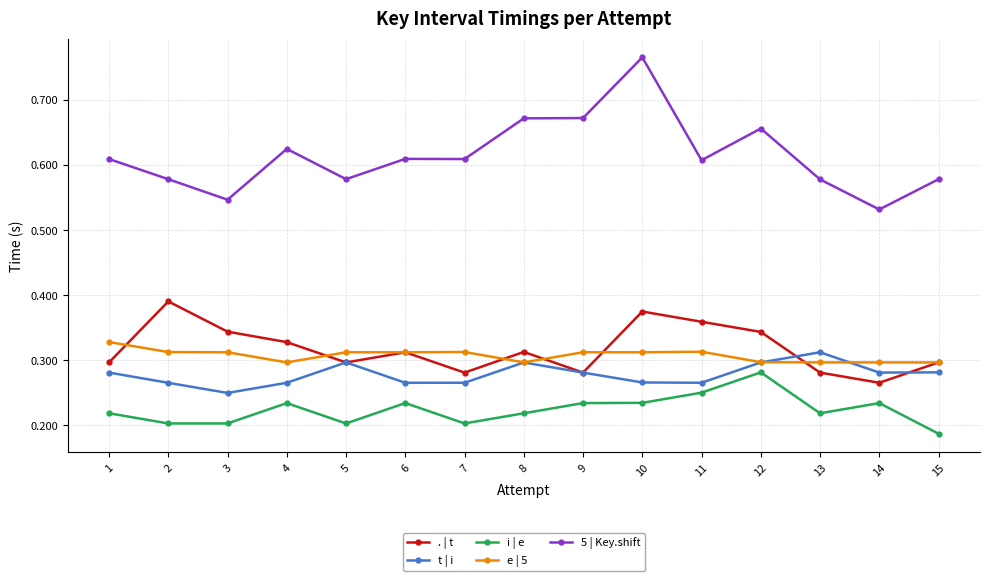

Rank the series at 3 from highest to lowest value.

5 | Key.shift, . | t, e | 5, t | i, i | e